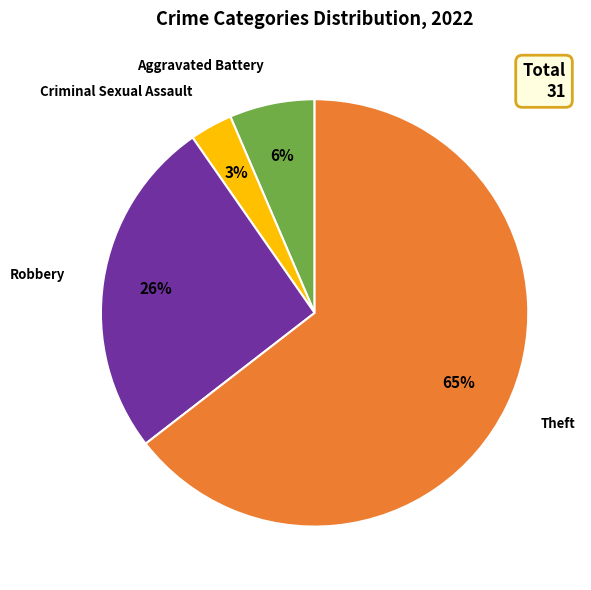

To the nearest percent, what is the average slice percentage?

25%